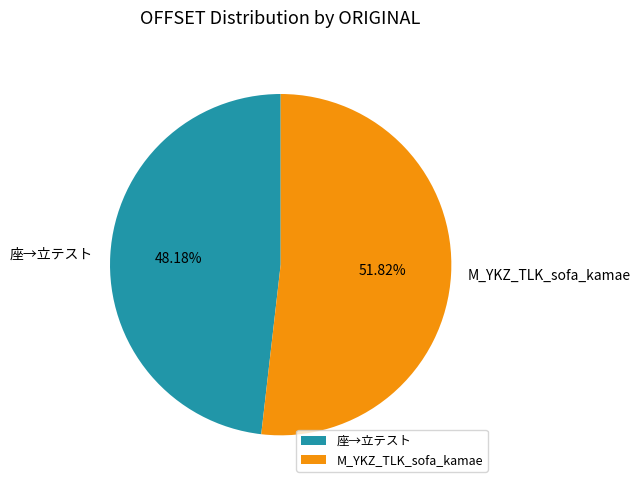

Which category has the biggest portion of the pie?

M_YKZ_TLK_sofa_kamae